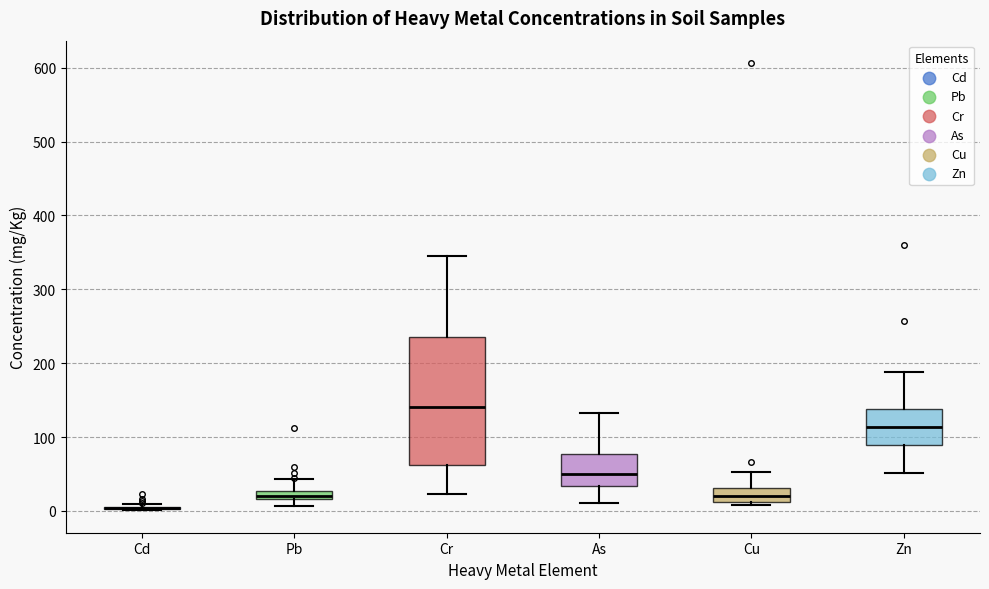

Which box is the tallest, from its lower edge to its upper edge?

Cr